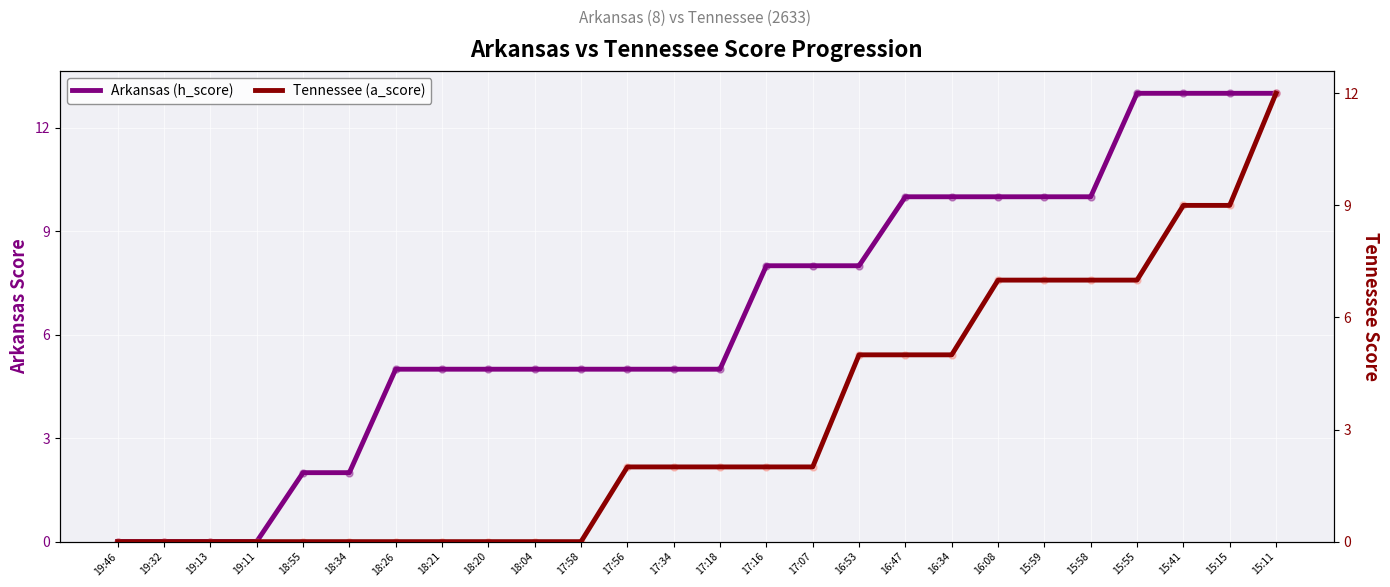

What is the difference between the highest and lowest values at 17:16?

6